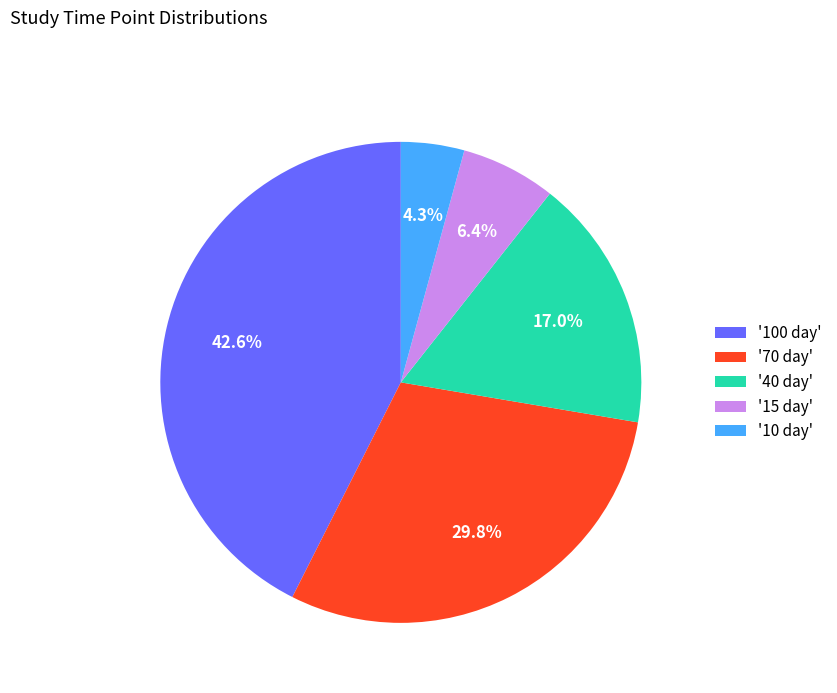

How many segments does this pie chart have?

5